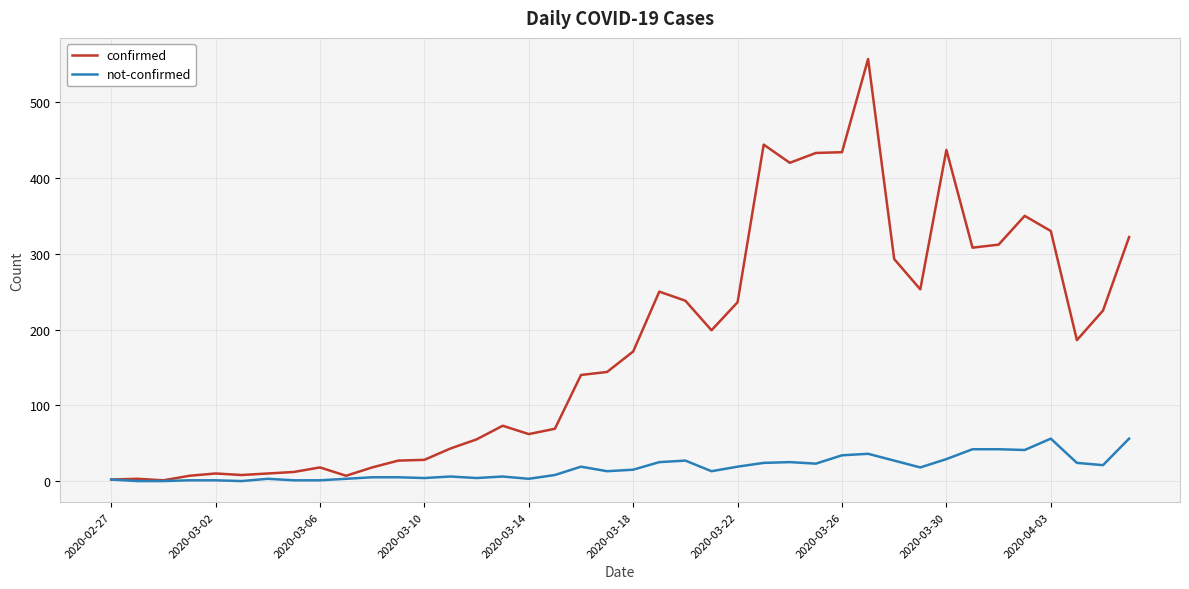

Which series has the largest total across all categories?

confirmed